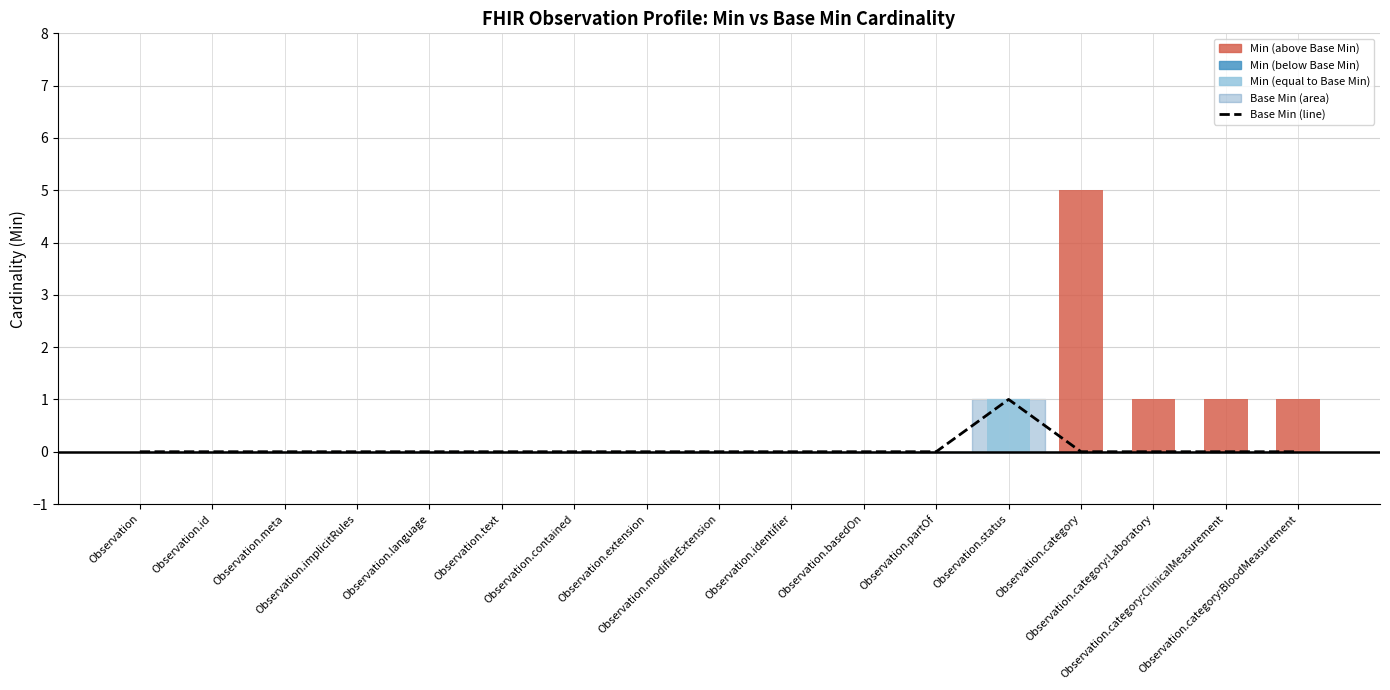

Is it true that Base Min (line) equals -1 at Observation.category:Laboratory?

False